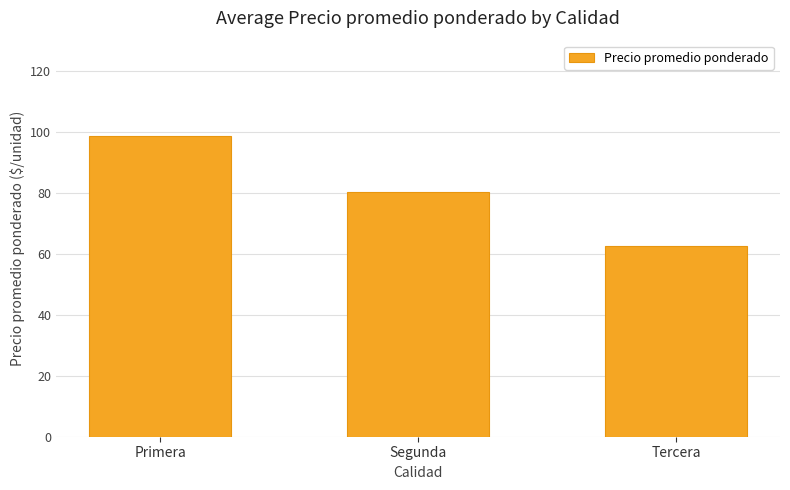

What is the difference between the maximum and minimum values?

36.1